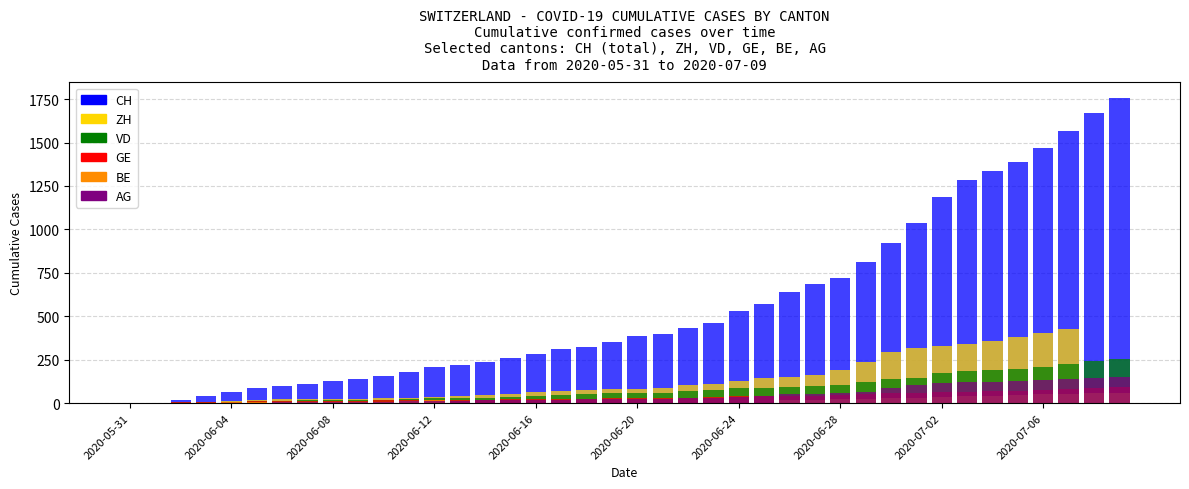

Rank the series at 2020-06-28 from highest to lowest value.

CH, ZH, VD, GE, BE, AG